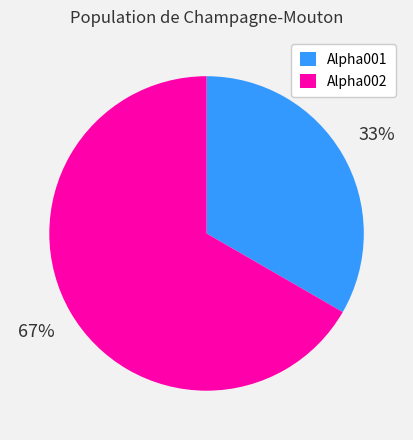

What percentage is the Alpha001 slice, to the nearest percent?

33%